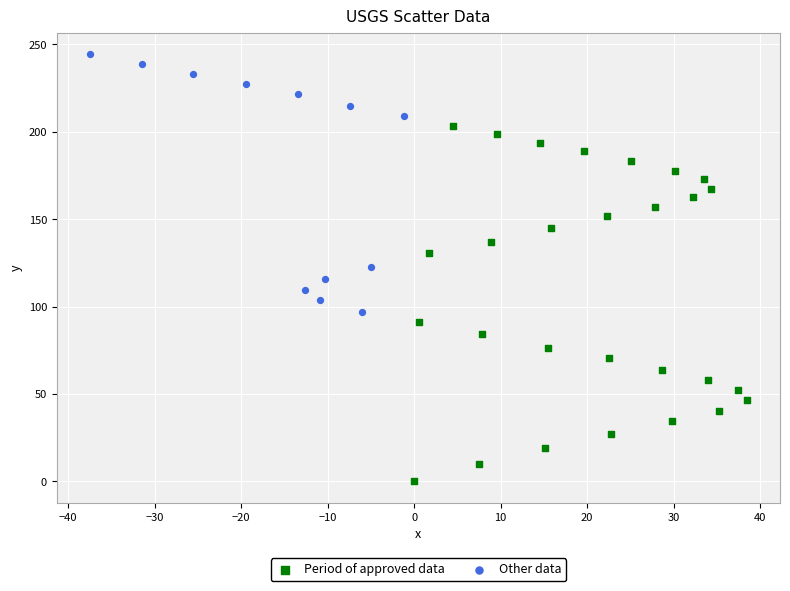

What are all the series names shown in the legend?

Period of approved data, Other data